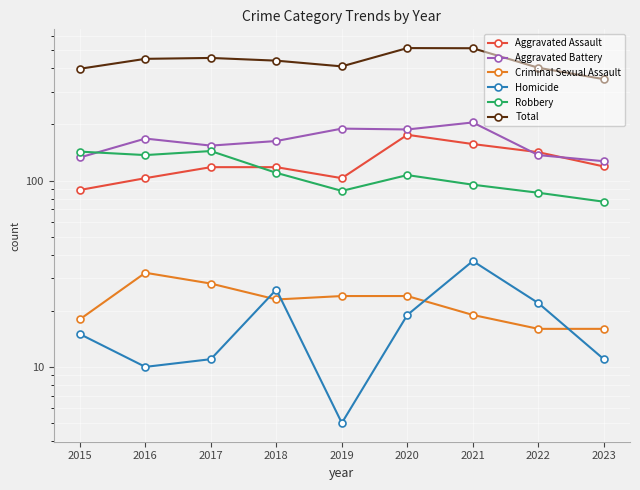

Reading left to right, what are all the values shown in this chart?

Aggravated Assault: 89	103	118	118	103	176	157	142	119
Aggravated Battery: 133	168	154	163	190	188	205	137	127
Criminal Sexual Assault: 18	32	28	23	24	24	19	16	16
Homicide: 15	10	11	26	5	19	37	22	11
Robbery: 143	137	144	110	88	107	95	86	77
Total: 398	450	455	440	410	514	513	403	350